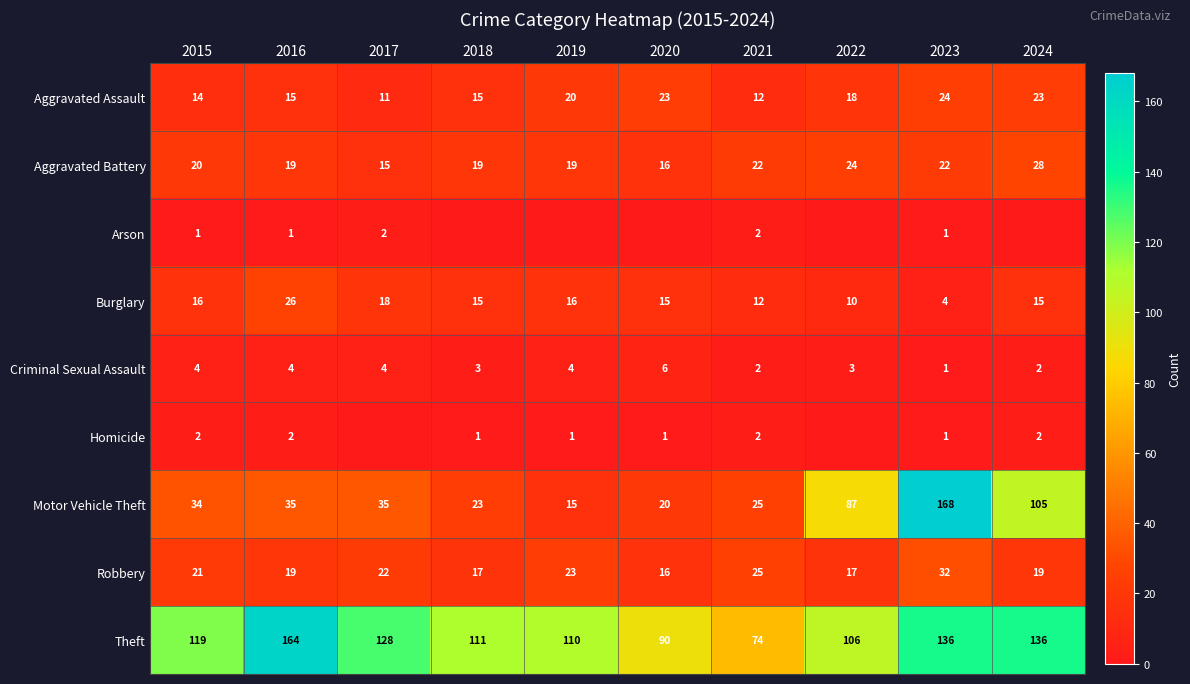

Which category has the lowest value in the Aggravated Battery series?

2017